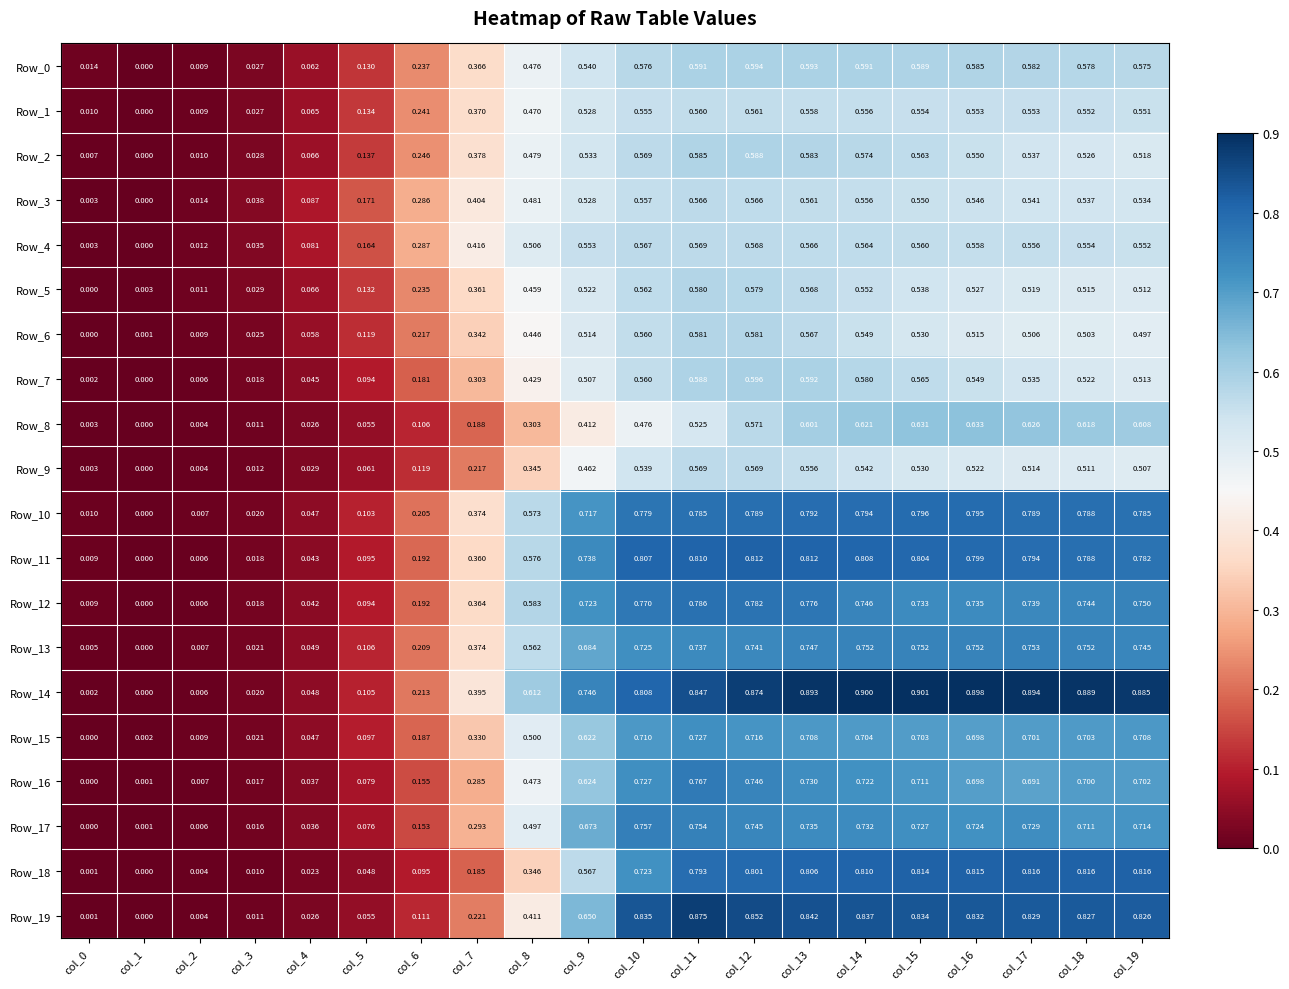

How many categories are shown in the chart?

20